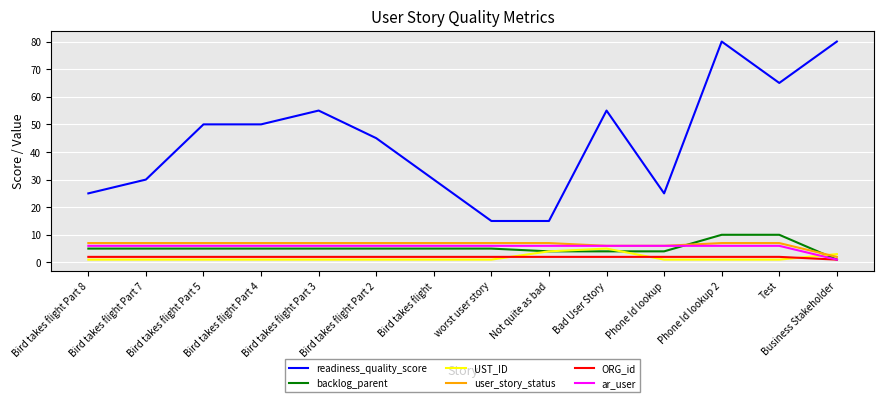

Count the UST_ID values in the range 1 to 2.

11